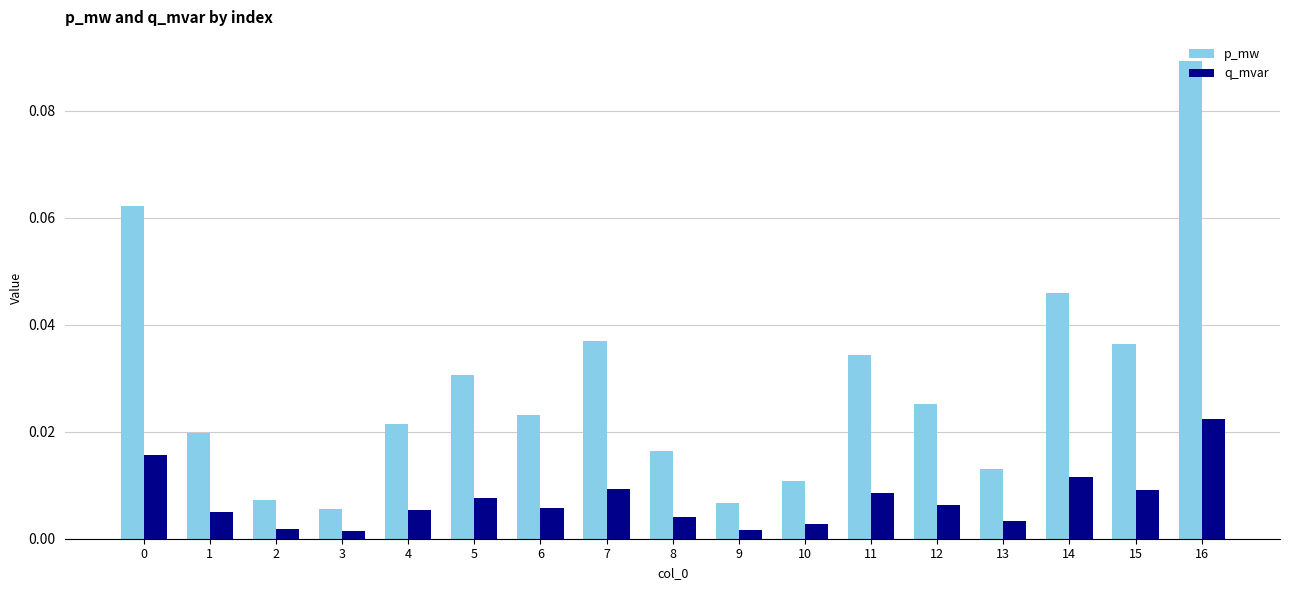

Rank the series by their maximum value, from highest to lowest.

p_mw, q_mvar